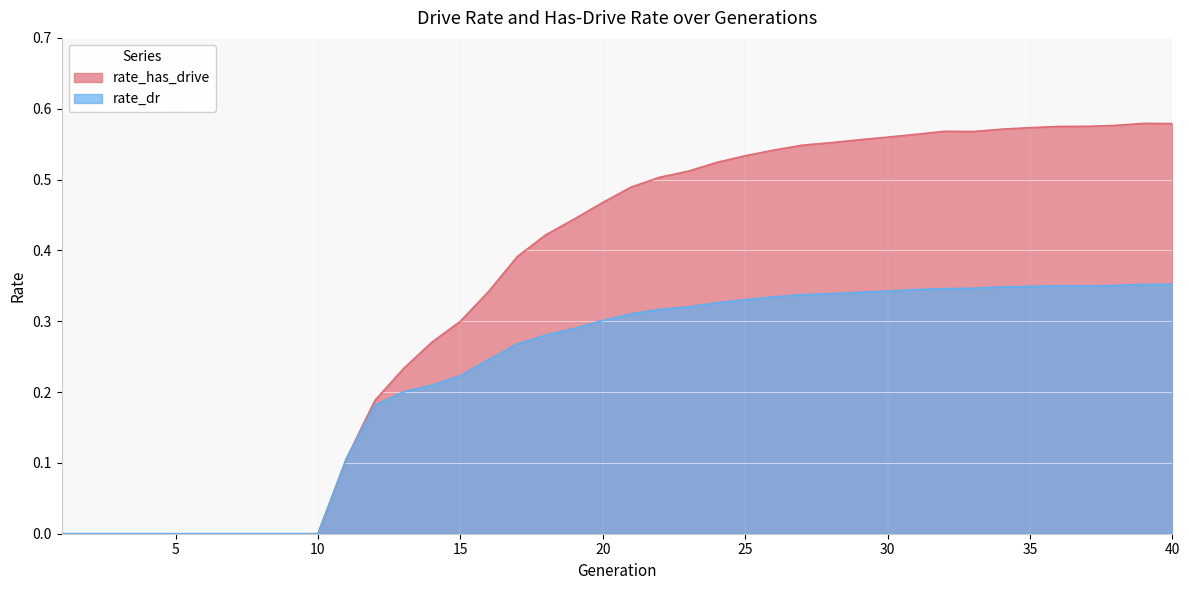

True or false: rate_has_drive and rate_dr intersect in this chart.

False